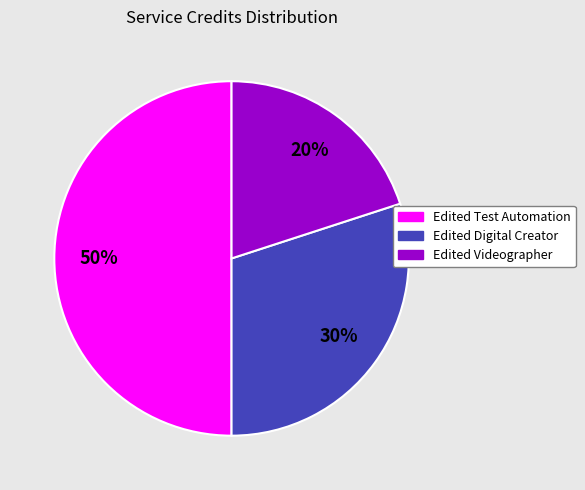

Is the sum of Edited Test Automation and Edited Digital Creator greater than half?

Yes